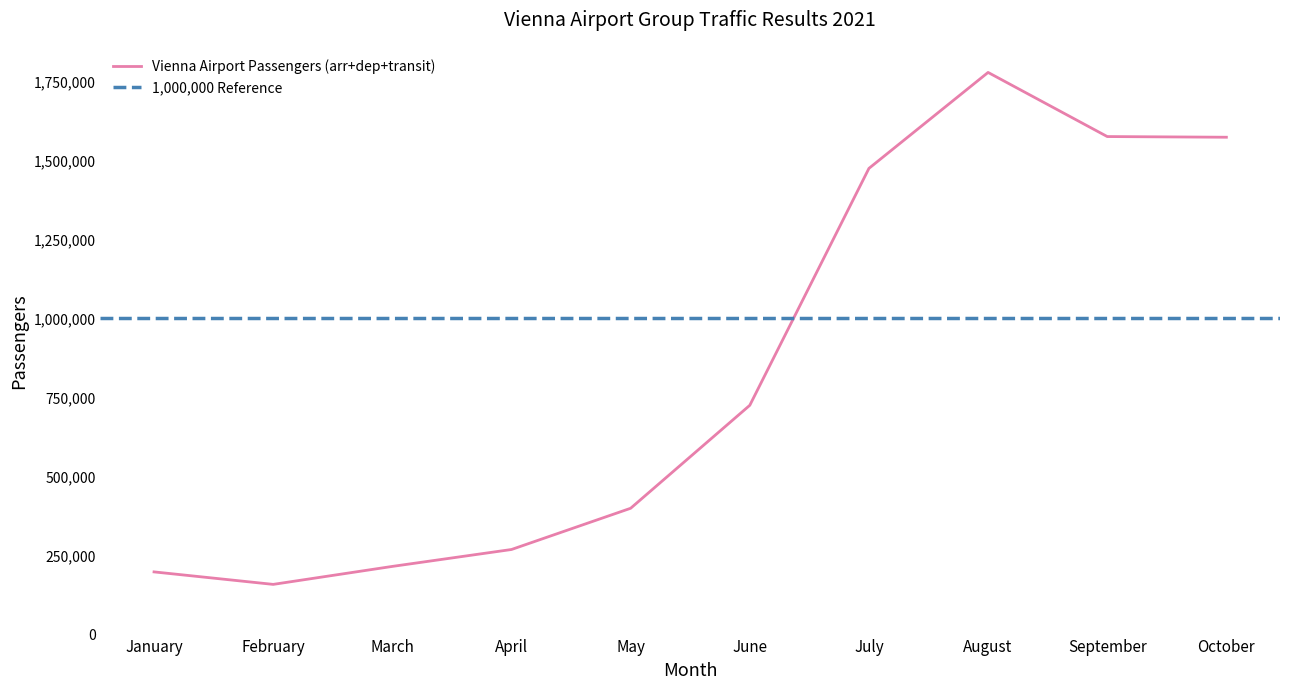

List the labels in order of value, largest first.

August, September, October, July, June, May, April, March, January, February